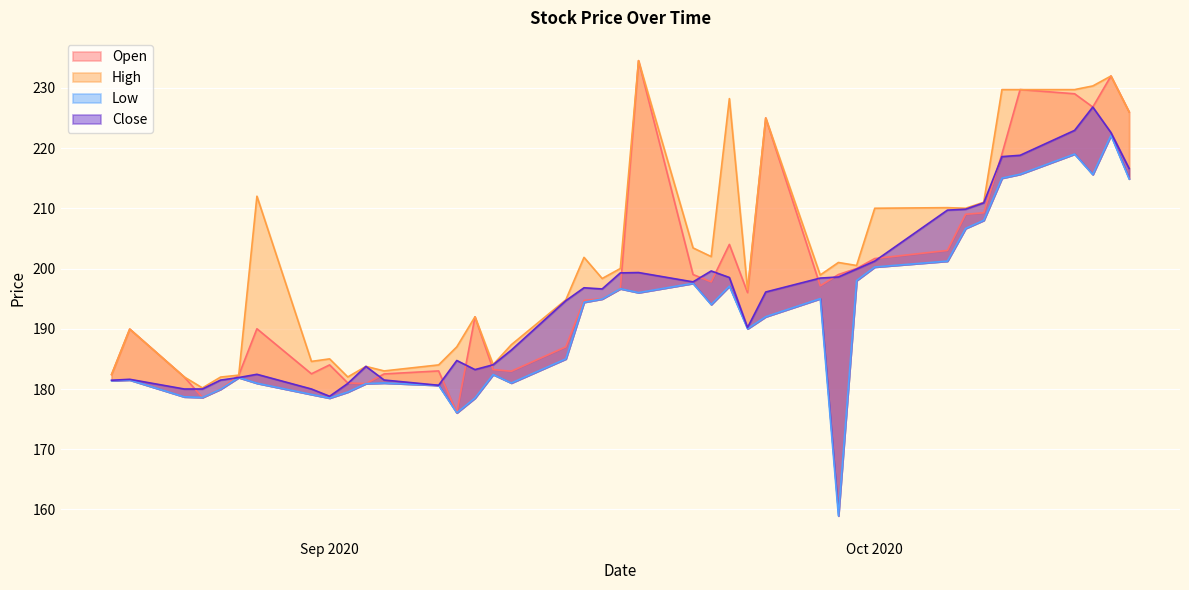

What is the average value of the Low series?

191.7